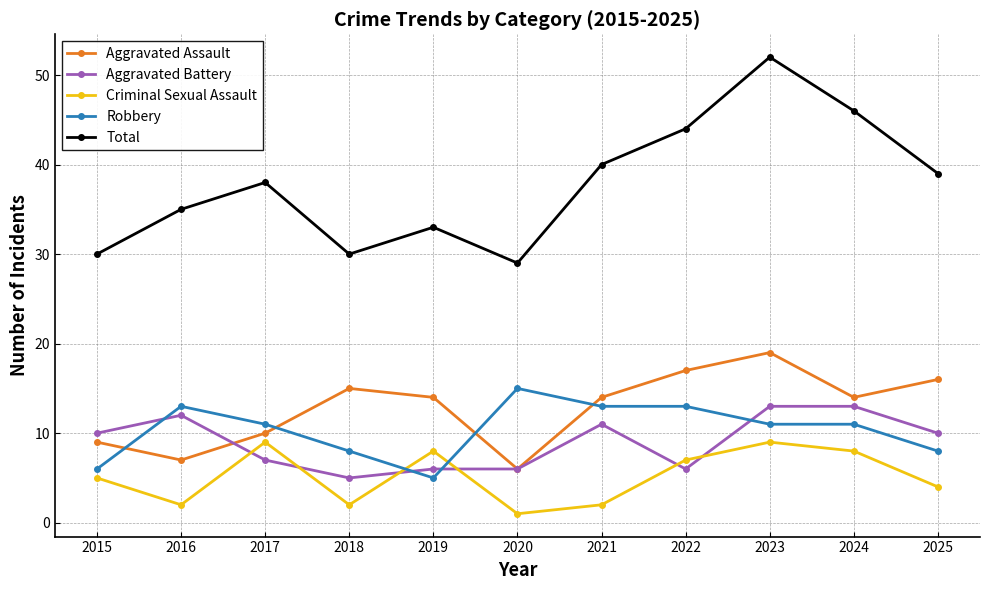

True or false: Criminal Sexual Assault and Total intersect in this chart.

False